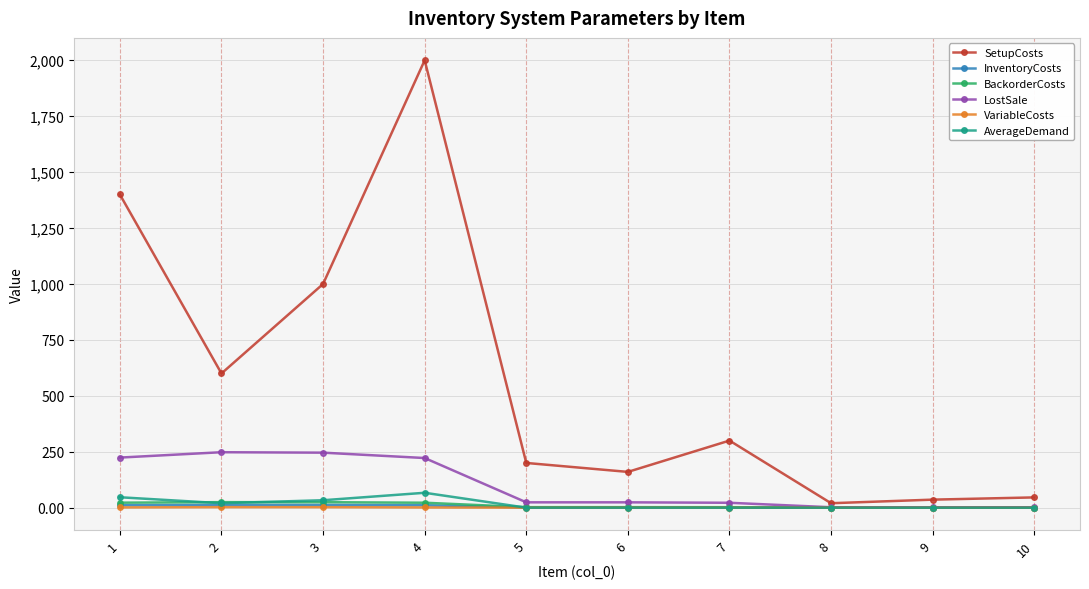

The value of AverageDemand at 1 is 46.7. True or false?

True